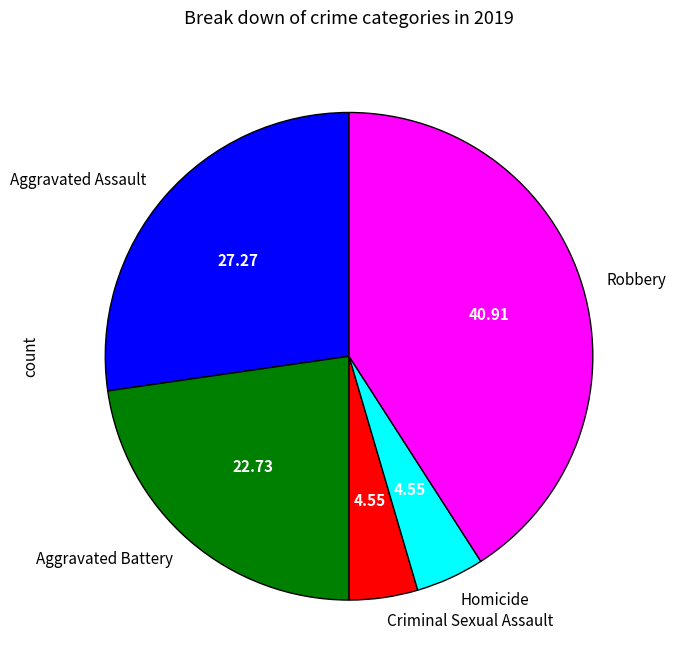

Which category has the biggest portion of the pie?

Robbery